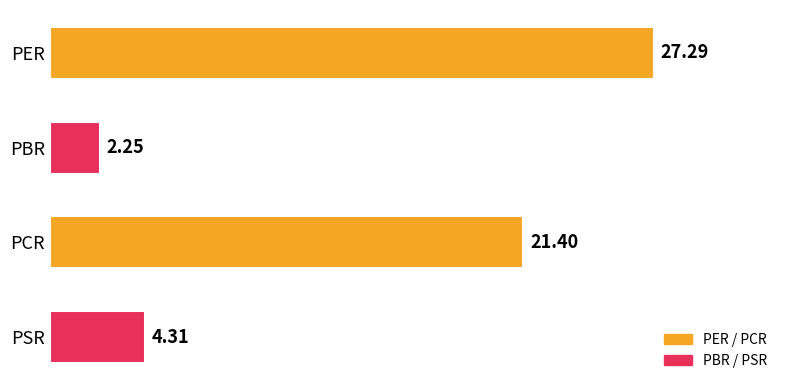

What is the difference between the maximum and minimum values?

25.0